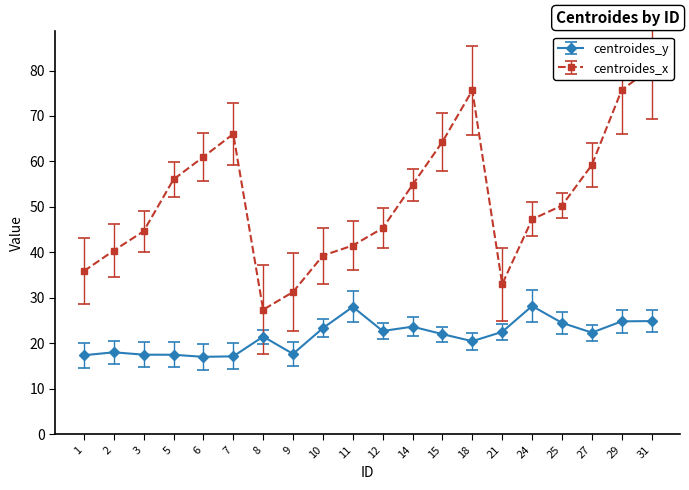

How many lines are shown in the chart?

2